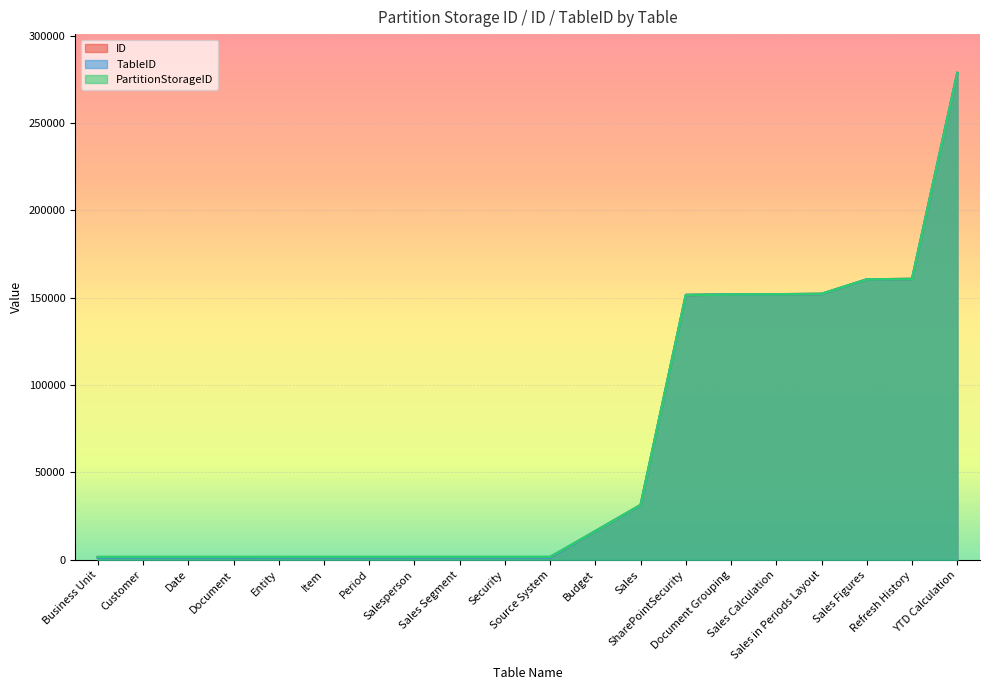

Reading left to right, extract all data points from this chart.

ID: Business Unit=1390	Customer=1391	Date=1392	Document=1393	Entity=1394	Item=1395	Period=1396	Salesperson=1397	Sales Segment=1398	Security=1399	Source System=1400	Budget=16359	Sales=31318	SharePointSecurity=151547	Document Grouping=151879	Sales Calculation=151949	Sales in Periods Layout=152164	Sales Figures=160471	Refresh History=160732	YTD Calculation=278609
TableID: Business Unit=1249	Customer=1252	Date=1255	Document=1258	Entity=1261	Item=1264	Period=1267	Salesperson=1270	Sales Segment=1273	Security=1276	Source System=1279	Budget=16347	Sales=31291	SharePointSecurity=151541	Document Grouping=151875	Sales Calculation=151943	Sales in Periods Layout=152131	Sales Figures=160467	Refresh History=160728	YTD Calculation=278605
PartitionStorageID: Business Unit=1667	Customer=1670	Date=1673	Document=1676	Entity=1679	Item=1682	Period=1685	Salesperson=1688	Sales Segment=1691	Security=1694	Source System=1697	Budget=16382	Sales=31383	SharePointSecurity=151558	Document Grouping=151885	Sales Calculation=151959	Sales in Periods Layout=152246	Sales Figures=160477	Refresh History=160740	YTD Calculation=278615